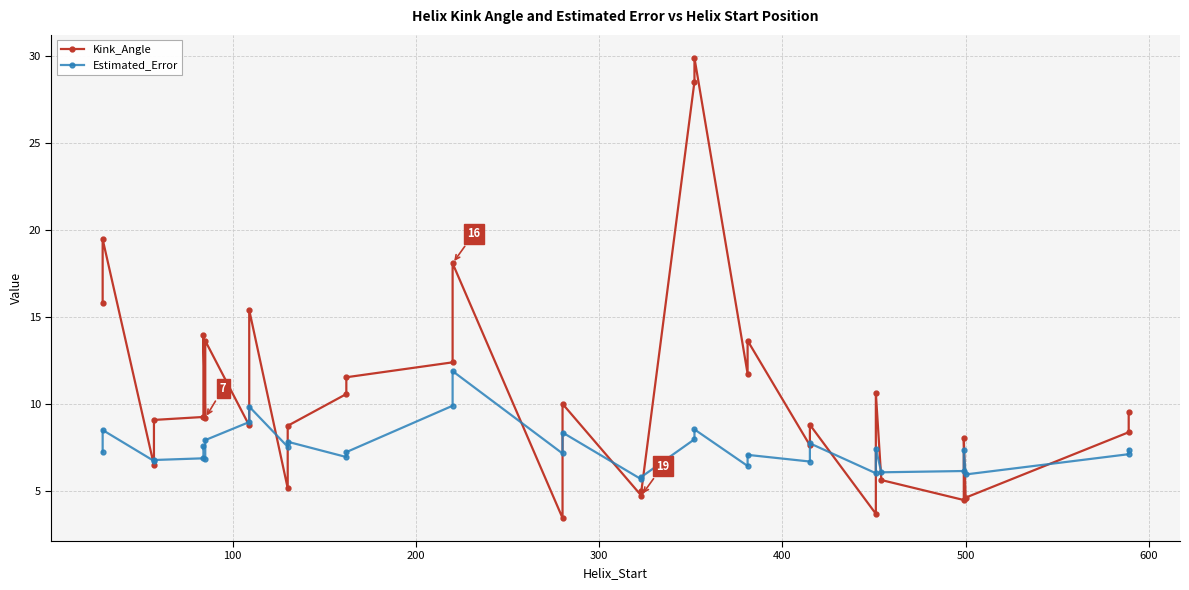

Is the value of Estimated_Error at 12 greater than the value of Kink_Angle at 23?

No